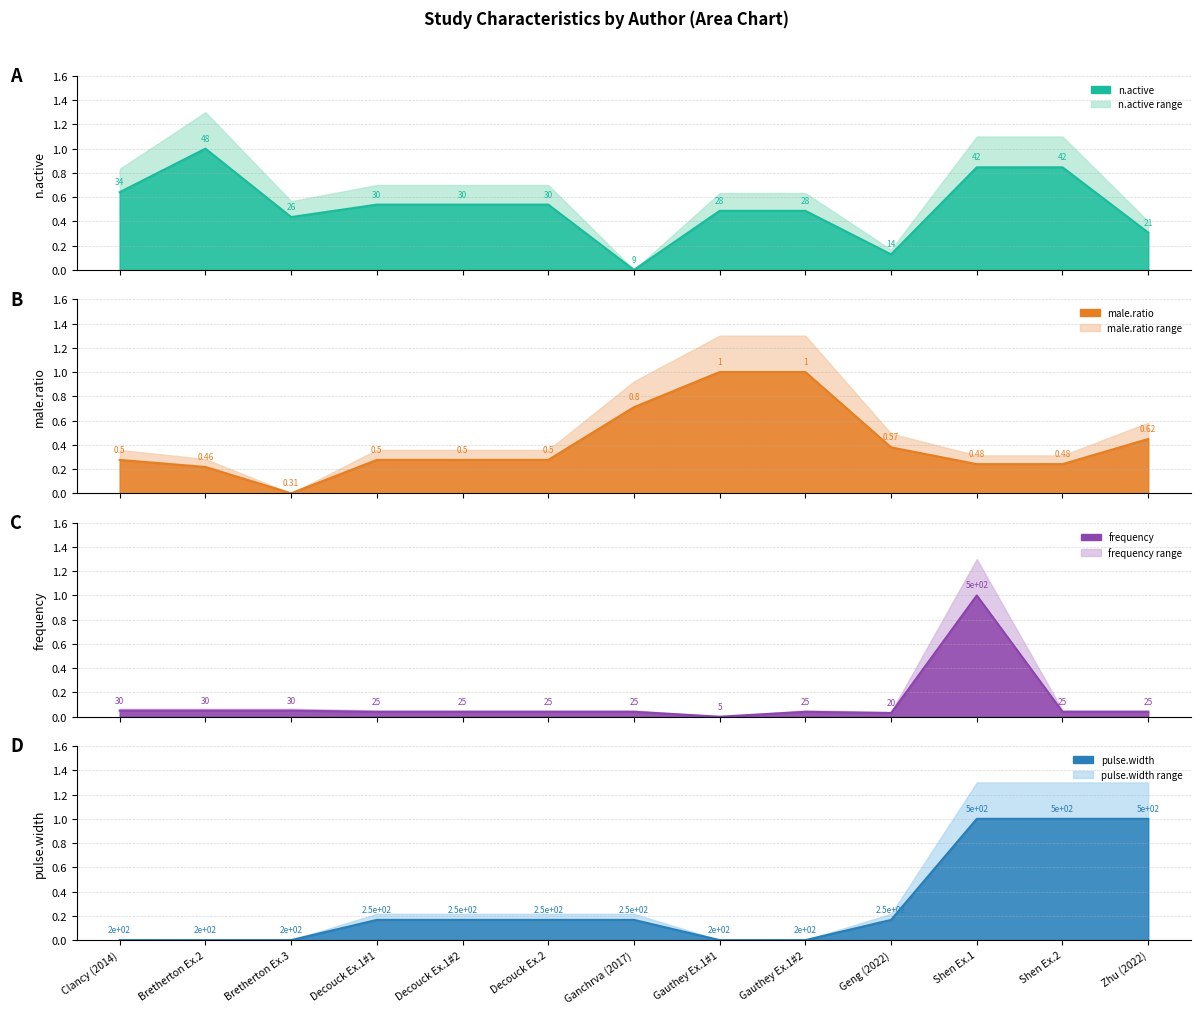

What is the label of the 13th point from the right?

Clancy (2014)